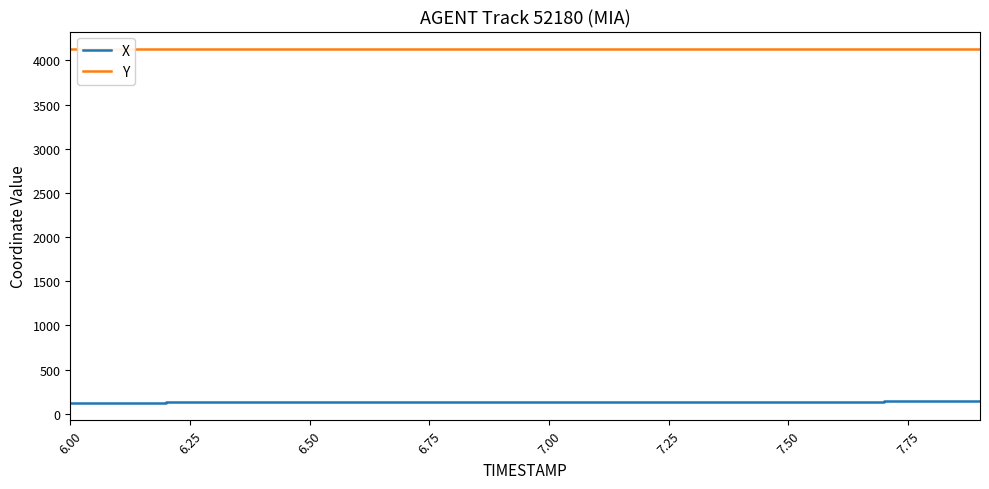

True or false: Y and X intersect in this chart.

False